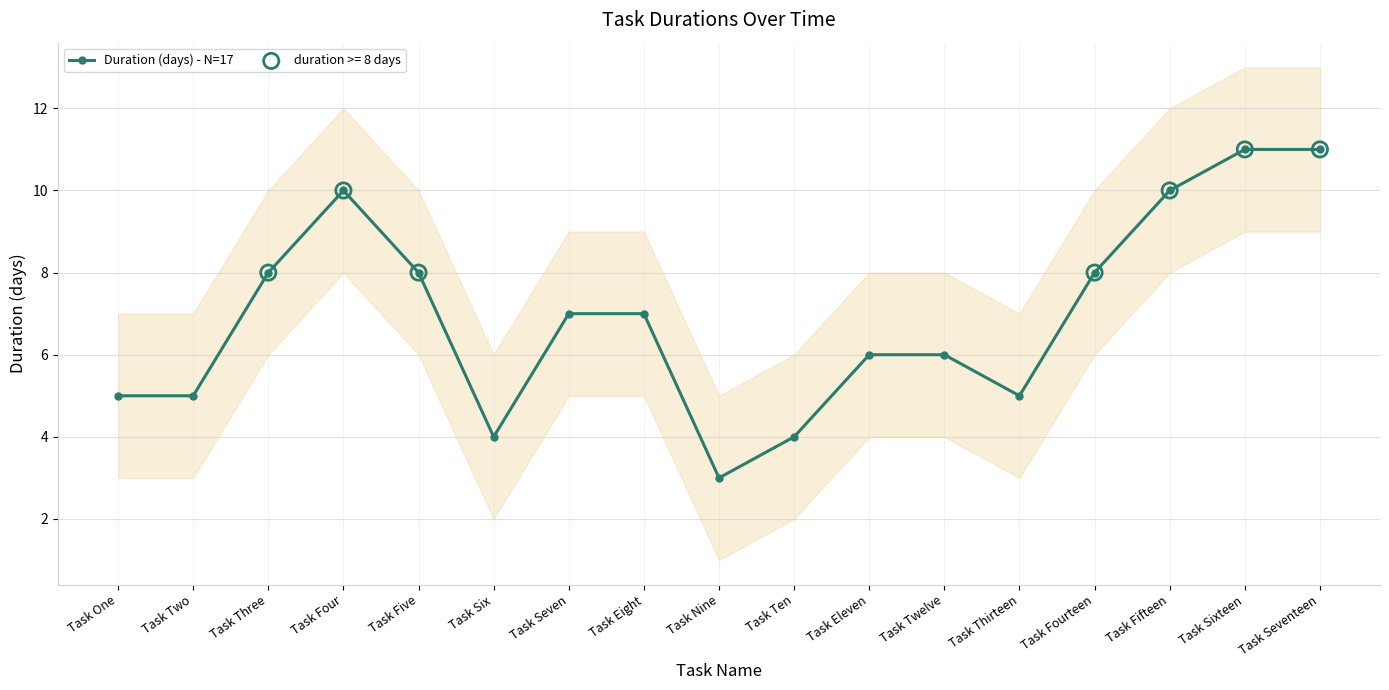

Which has a higher value, Task Two or Task Six?

Task Two